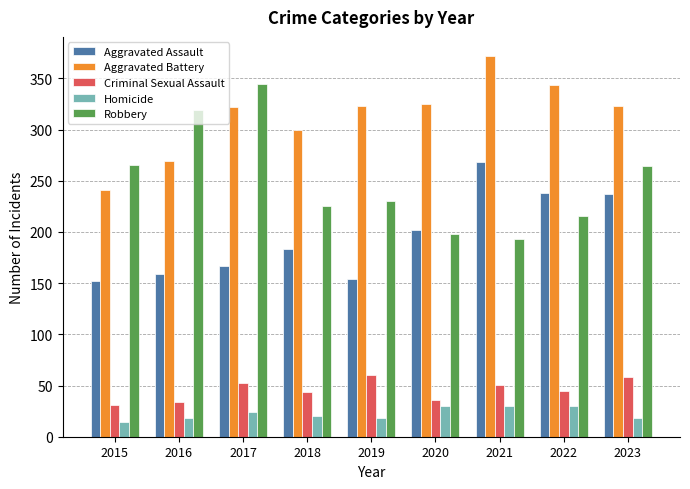

Which series changed the most between 2017 and 2023?

Robbery